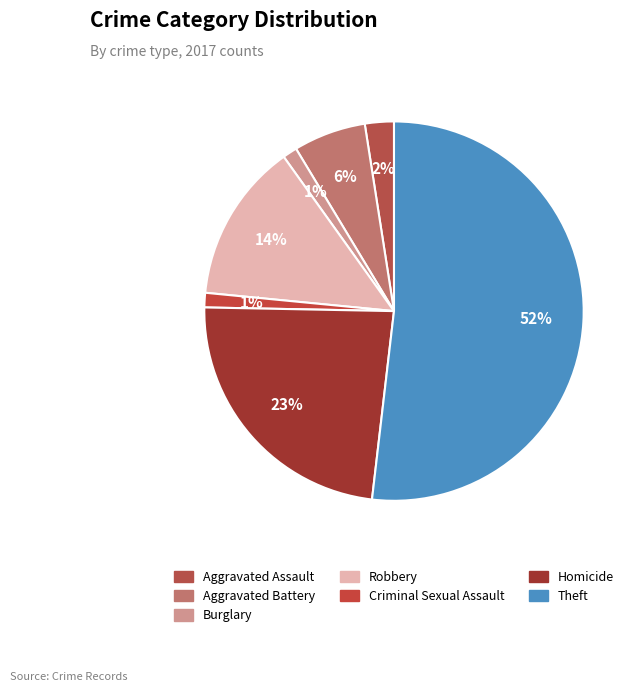

Does Aggravated Battery account for over 50% of the chart?

No